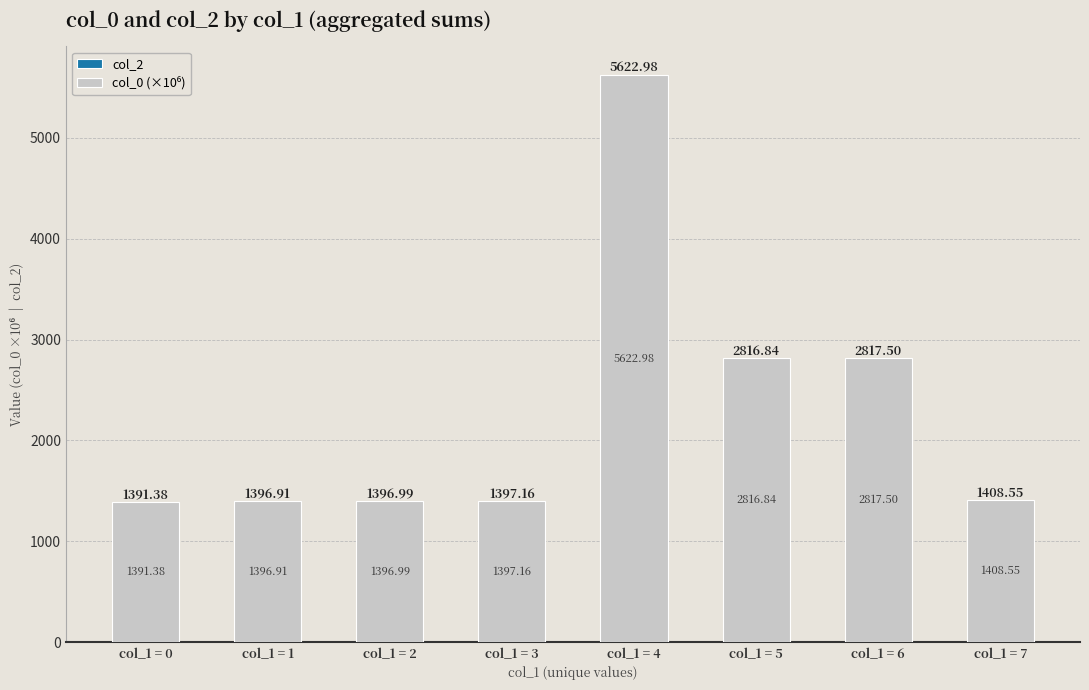

What is the difference between the maximum and second lowest values?

4226.1